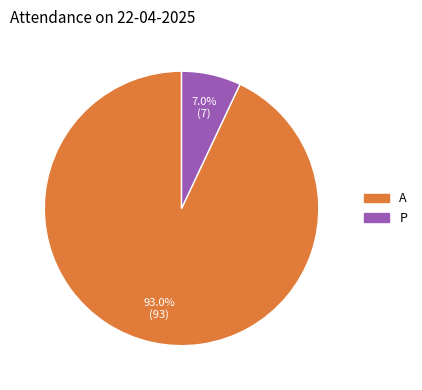

To the nearest percent, what is the combined percentage of P and A?

100%